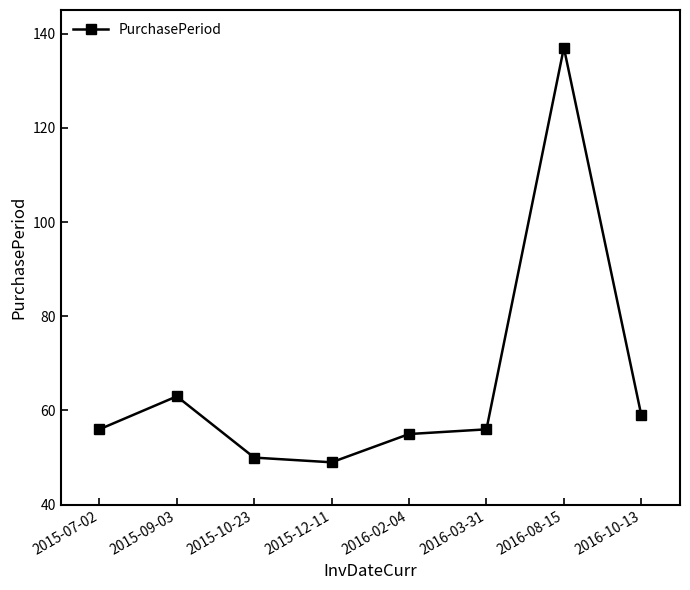

Reading left to right, list all the values displayed in this chart.

56	63	50	49	55	56	137	59